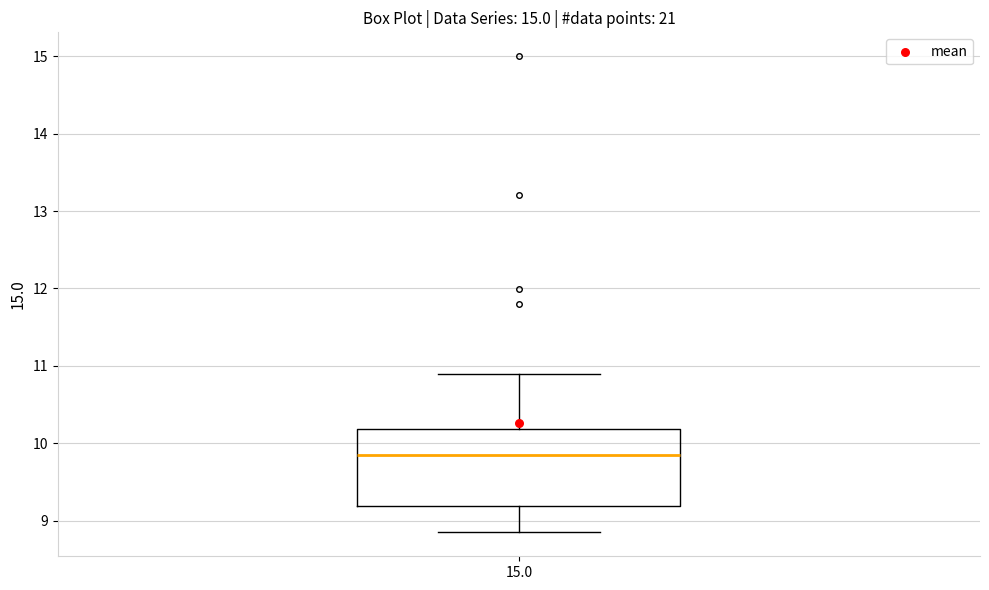

Read this box plot against the y-axis: the position of the median line, the range covered by the box, and the ends of both whiskers. The values are not printed on the chart, so give them approximately, as read against the axis.

median 9.9, box 9.2 to 10.2, whiskers 8.8 to 10.9